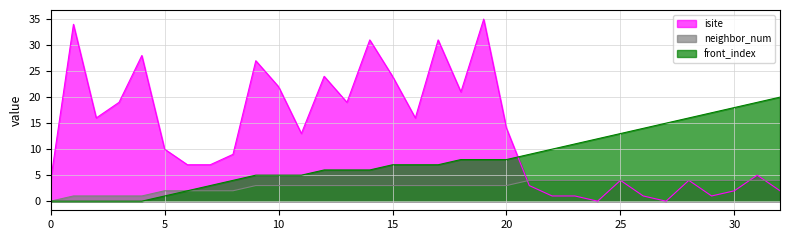

At which category is the sum across all series the highest?

19